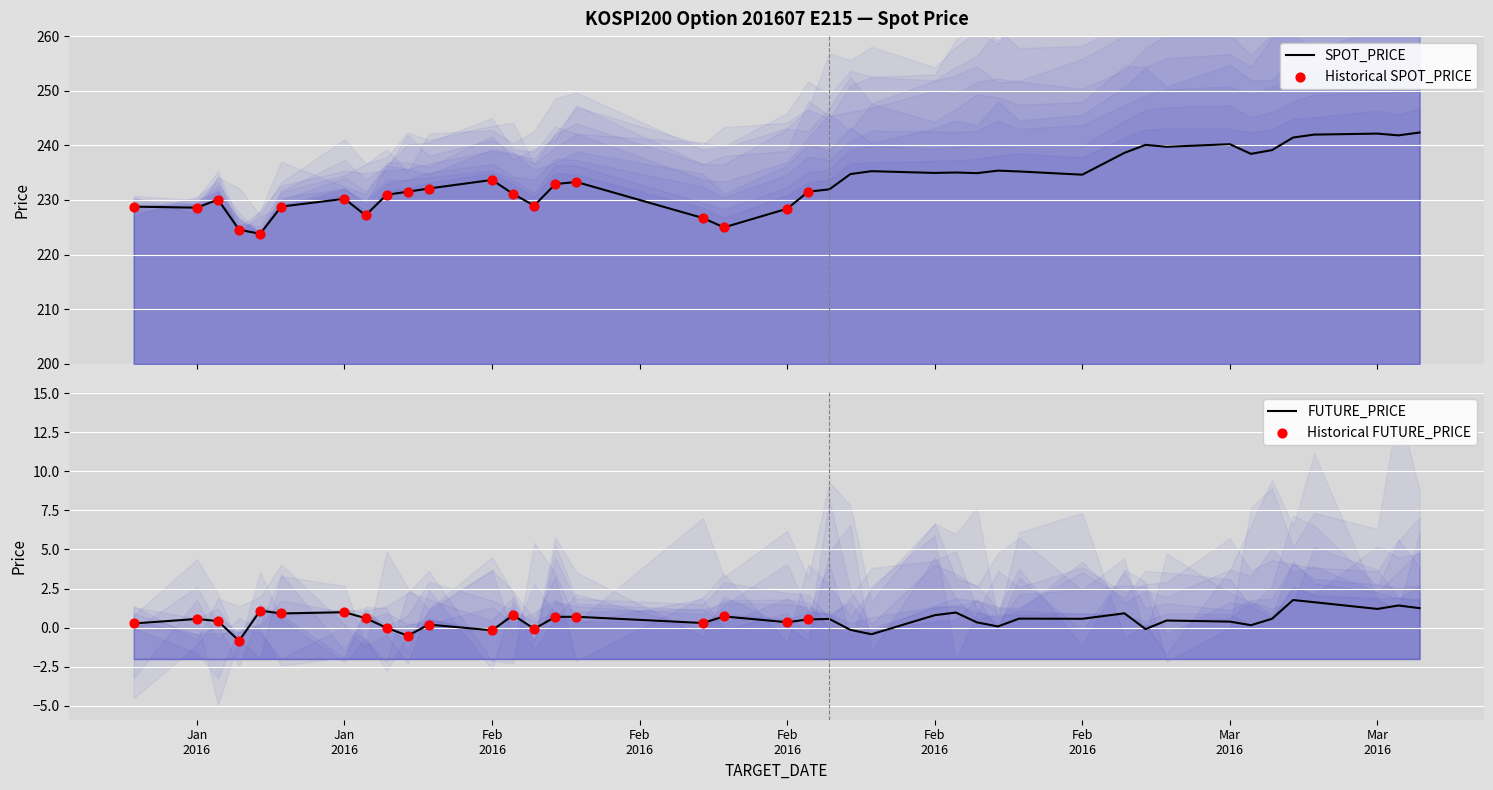

What is the change in value from 2016-01-25 to 2016-03-08?

+8.2